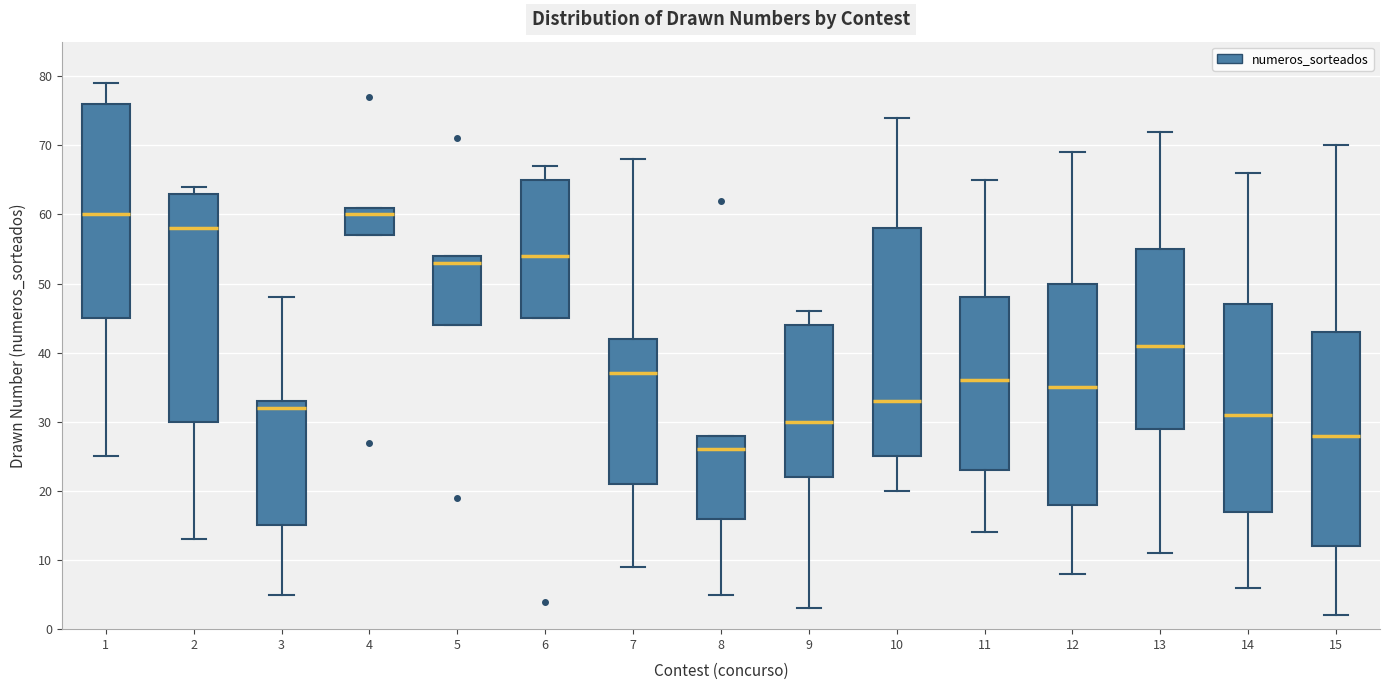

Where does the upper whisker of the box at x = 14 end on the y-axis? The values are not printed on the chart, so give them approximately, as read against the axis.

66